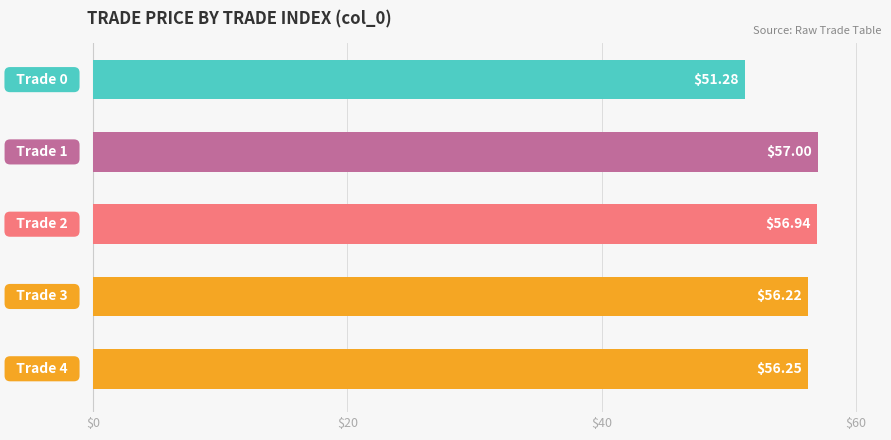

What is the average value?

55.5